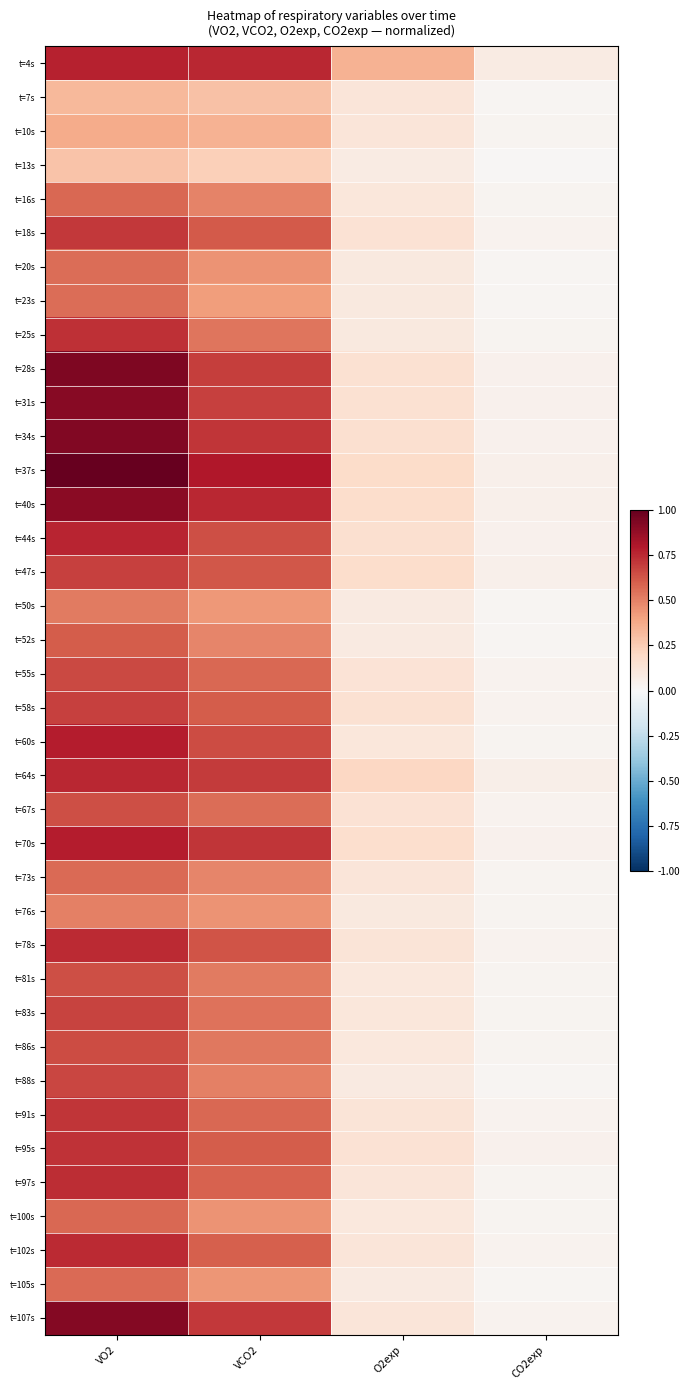

Reading right to left, what are all the values shown in this chart?

t=4s: CO2exp=0.1	O2exp=0.4	VCO2=0.8	VO2=0.8
t=7s: CO2exp=0.0	O2exp=0.1	VCO2=0.3	VO2=0.3
t=10s: CO2exp=0.0	O2exp=0.1	VCO2=0.3	VO2=0.4
t=13s: CO2exp=0.0	O2exp=0.1	VCO2=0.2	VO2=0.3
t=16s: CO2exp=0.0	O2exp=0.1	VCO2=0.5	VO2=0.6
t=18s: CO2exp=0.0	O2exp=0.1	VCO2=0.6	VO2=0.7
t=20s: CO2exp=0.0	O2exp=0.1	VCO2=0.4	VO2=0.6
t=23s: CO2exp=0.0	O2exp=0.1	VCO2=0.4	VO2=0.6
t=25s: CO2exp=0.0	O2exp=0.1	VCO2=0.5	VO2=0.7
t=28s: CO2exp=0.0	O2exp=0.2	VCO2=0.7	VO2=0.9
t=31s: CO2exp=0.0	O2exp=0.1	VCO2=0.7	VO2=0.9
t=34s: CO2exp=0.0	O2exp=0.2	VCO2=0.7	VO2=0.9
t=37s: CO2exp=0.1	O2exp=0.2	VCO2=0.8	VO2=1.0
t=40s: CO2exp=0.0	O2exp=0.2	VCO2=0.8	VO2=0.9
t=44s: CO2exp=0.0	O2exp=0.2	VCO2=0.6	VO2=0.8
t=47s: CO2exp=0.0	O2exp=0.2	VCO2=0.6	VO2=0.7
t=50s: CO2exp=0.0	O2exp=0.1	VCO2=0.4	VO2=0.5
t=52s: CO2exp=0.0	O2exp=0.1	VCO2=0.5	VO2=0.6
t=55s: CO2exp=0.0	O2exp=0.1	VCO2=0.6	VO2=0.7
t=58s: CO2exp=0.0	O2exp=0.2	VCO2=0.6	VO2=0.7
t=60s: CO2exp=0.0	O2exp=0.1	VCO2=0.6	VO2=0.8
t=64s: CO2exp=0.1	O2exp=0.2	VCO2=0.7	VO2=0.8
t=67s: CO2exp=0.0	O2exp=0.1	VCO2=0.6	VO2=0.6
t=70s: CO2exp=0.0	O2exp=0.2	VCO2=0.7	VO2=0.8
t=73s: CO2exp=0.0	O2exp=0.1	VCO2=0.5	VO2=0.6
t=76s: CO2exp=0.0	O2exp=0.1	VCO2=0.4	VO2=0.5
t=78s: CO2exp=0.0	O2exp=0.1	VCO2=0.6	VO2=0.7
t=81s: CO2exp=0.0	O2exp=0.1	VCO2=0.5	VO2=0.6
t=83s: CO2exp=0.0	O2exp=0.1	VCO2=0.5	VO2=0.7
t=86s: CO2exp=0.0	O2exp=0.1	VCO2=0.5	VO2=0.6
t=88s: CO2exp=0.0	O2exp=0.1	VCO2=0.5	VO2=0.7
t=91s: CO2exp=0.0	O2exp=0.1	VCO2=0.6	VO2=0.7
t=95s: CO2exp=0.0	O2exp=0.1	VCO2=0.6	VO2=0.7
t=97s: CO2exp=0.0	O2exp=0.1	VCO2=0.6	VO2=0.7
t=100s: CO2exp=0.0	O2exp=0.1	VCO2=0.5	VO2=0.6
t=102s: CO2exp=0.0	O2exp=0.1	VCO2=0.6	VO2=0.7
t=105s: CO2exp=0.0	O2exp=0.1	VCO2=0.4	VO2=0.6
t=107s: CO2exp=0.0	O2exp=0.1	VCO2=0.7	VO2=0.9